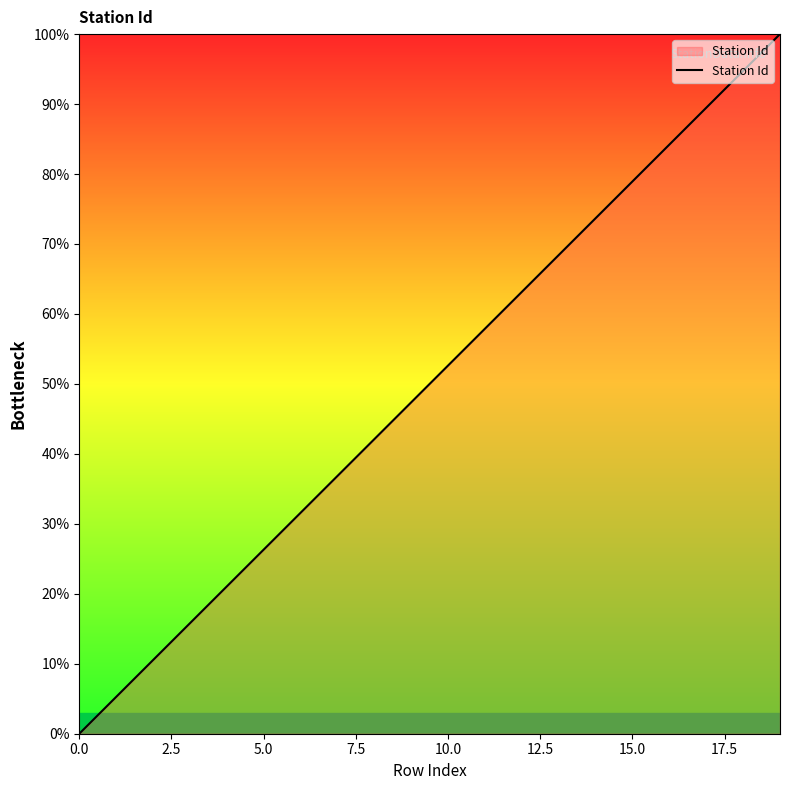

What is the maximum value shown in the chart?

100.0